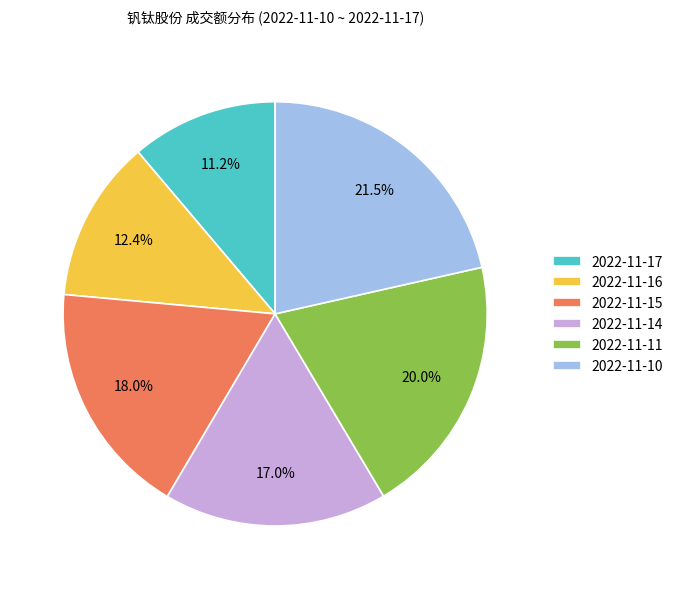

Rank the categories by value from highest to lowest.

2022-11-10, 2022-11-11, 2022-11-15, 2022-11-14, 2022-11-16, 2022-11-17